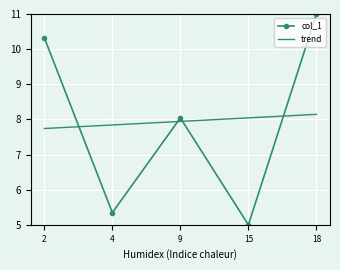

What is the spread (max minus min) of values at 18?

2.9